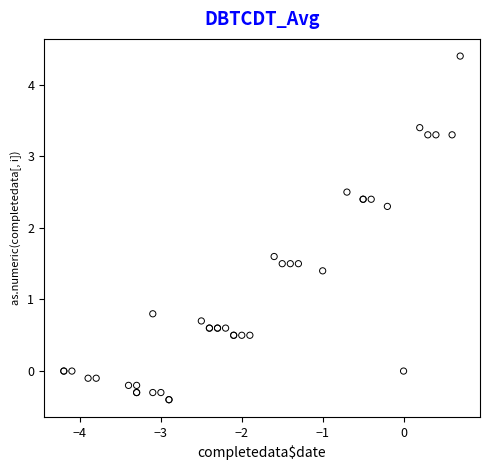

What Y value in the scatter plot is closest to 2?

2.3